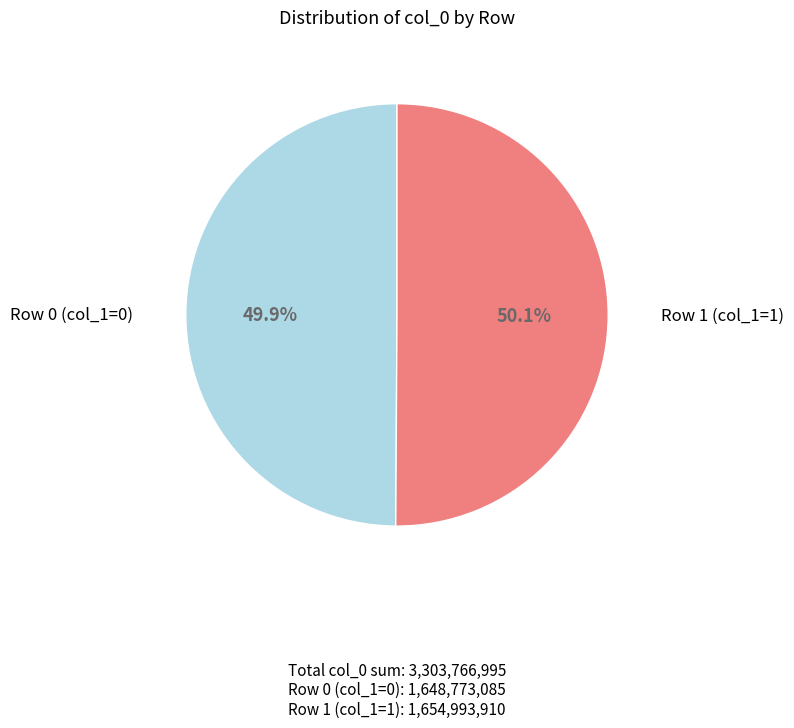

How many slices are in this pie chart?

2